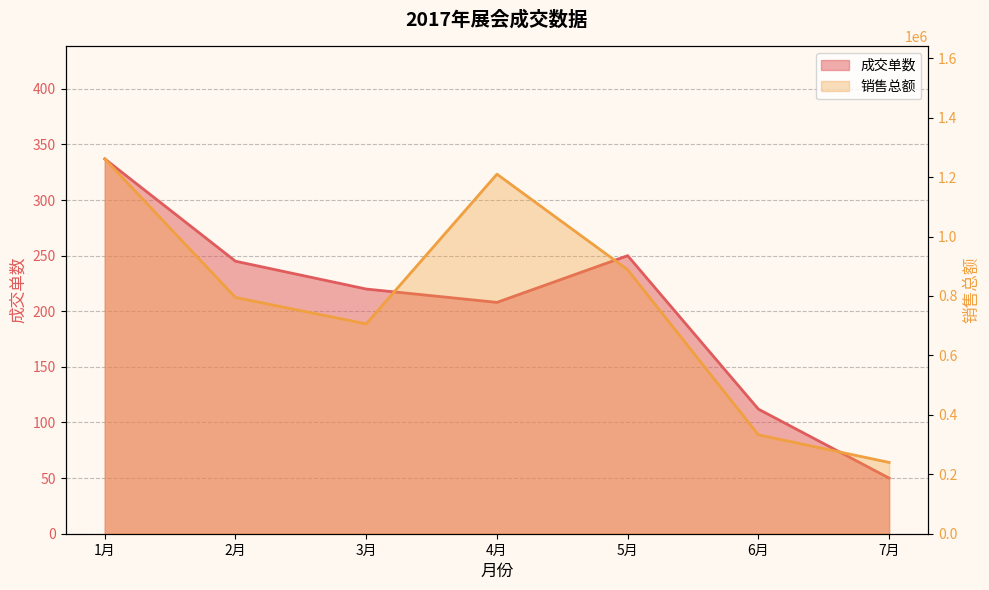

What is the value of the 成交单数 point at the 6th from the left?

112